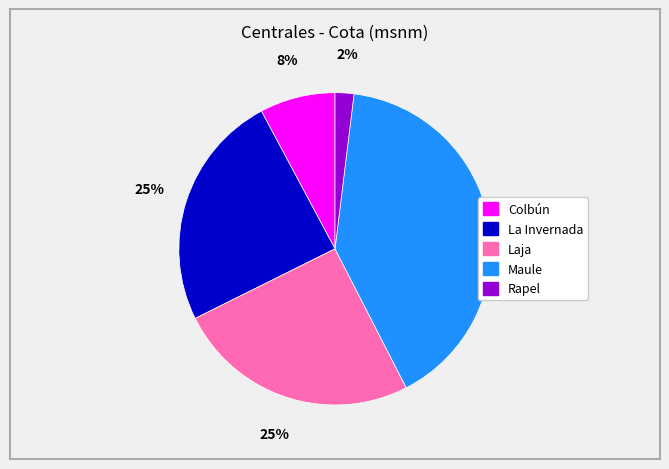

Which category has the smallest portion of the pie?

Rapel